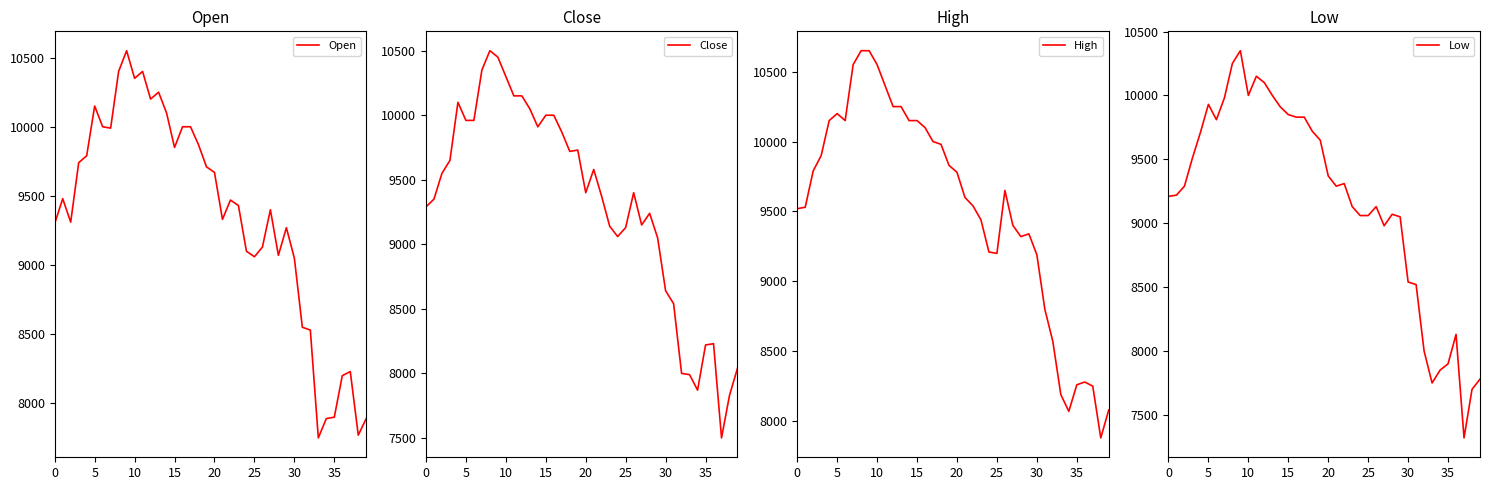

What is the lowest value of the Open series?

7750